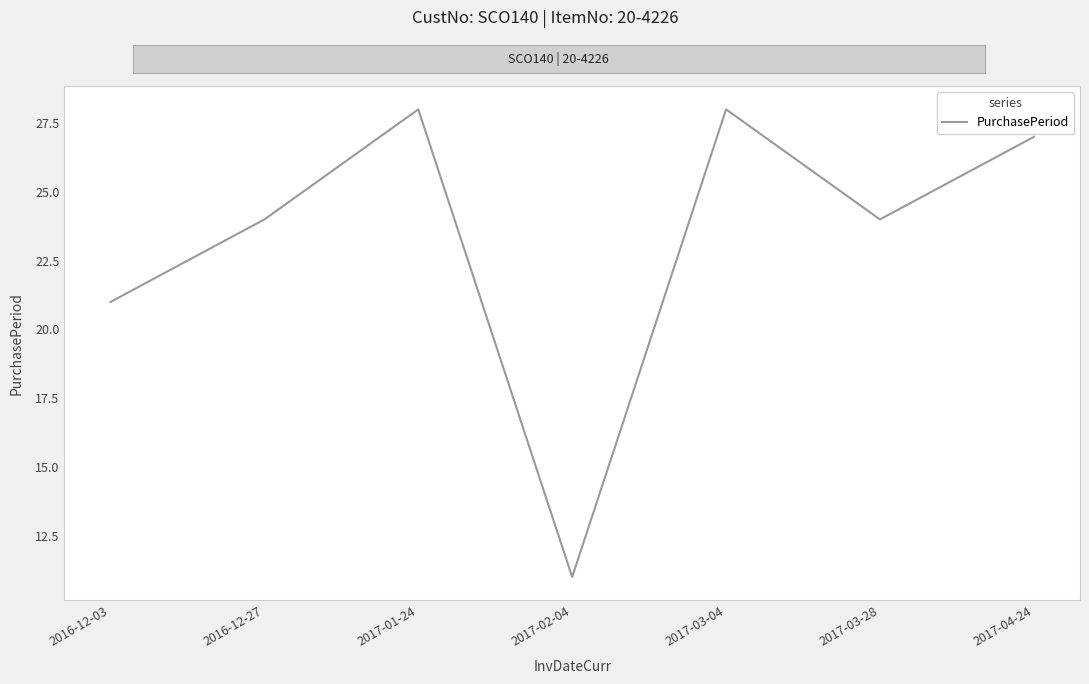

The chart shows a value of 19 at 2017-02-04. True or false?

False